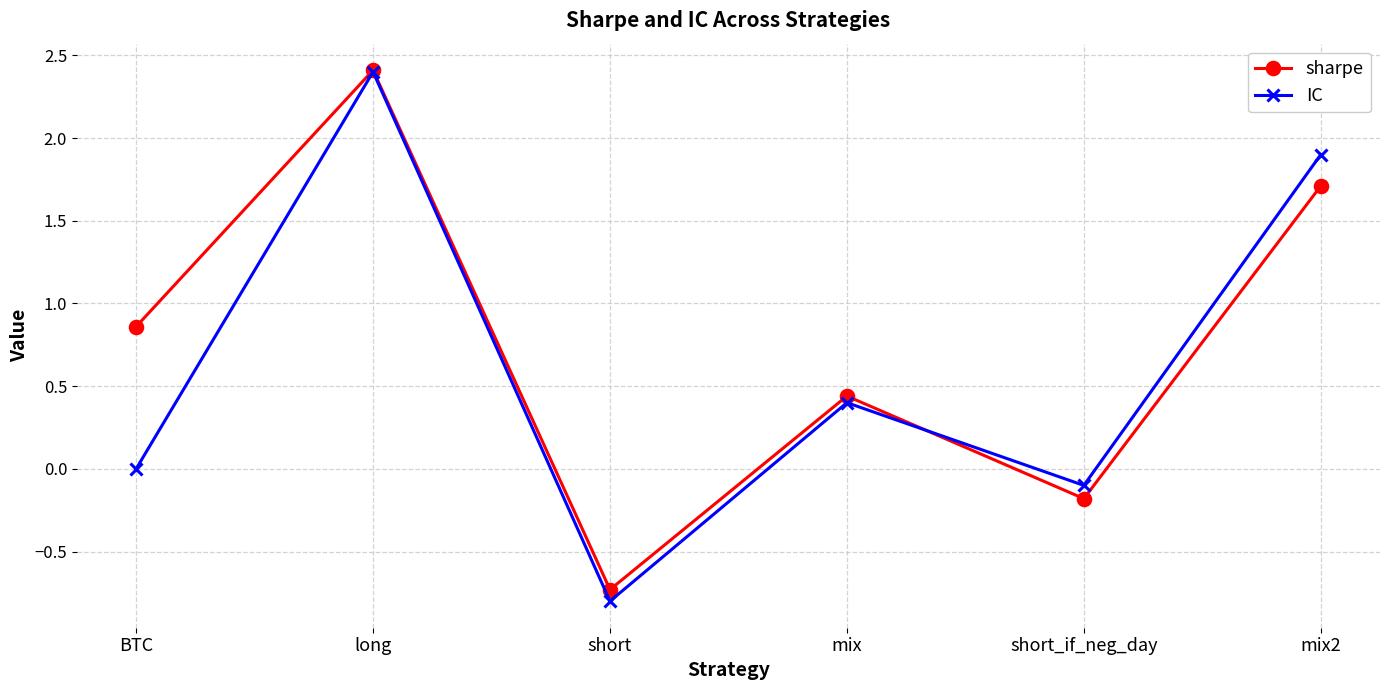

True or false: IC has a value of 0.0 at BTC.

True